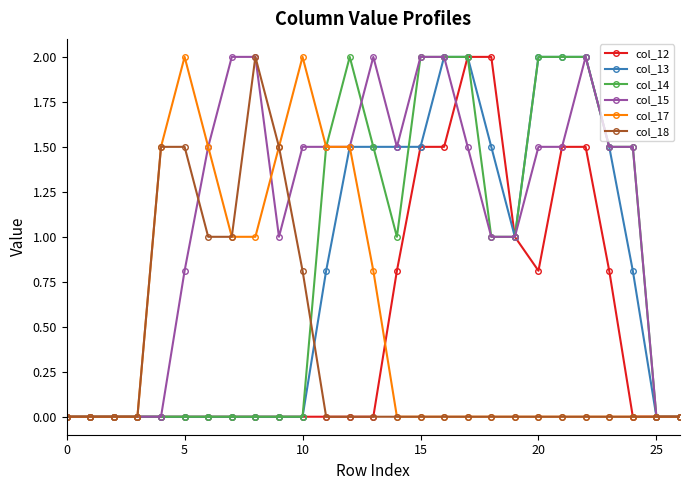

Which series has the largest total across all categories?

col_15